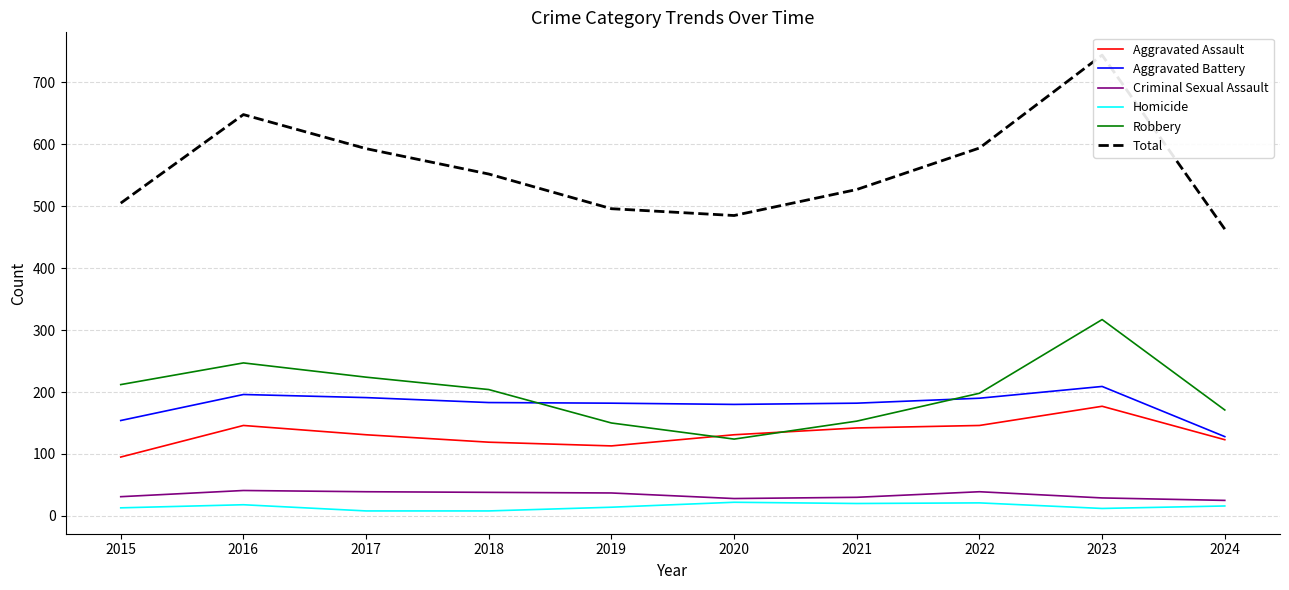

The value of Aggravated Assault at 2018 is 53. True or false?

False